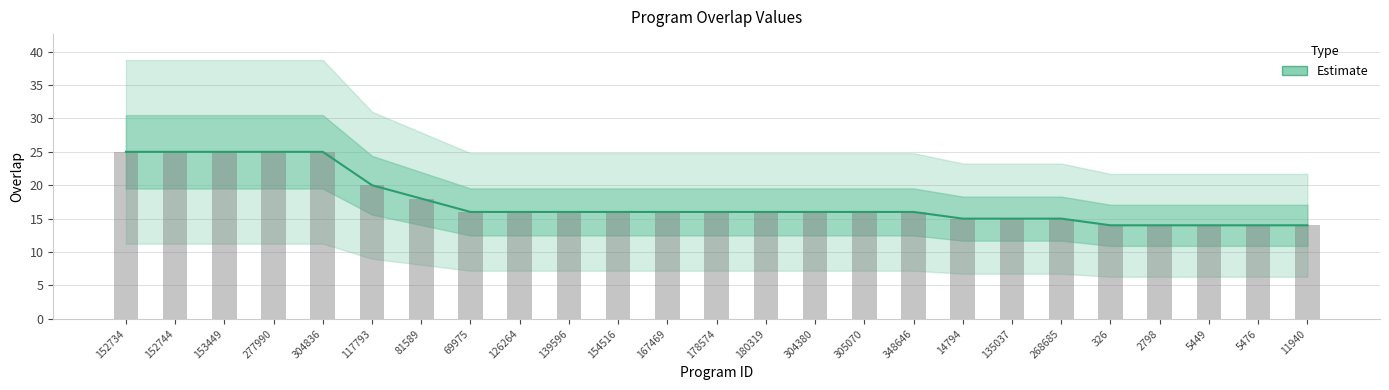

What is the minimum value shown in the chart?

14